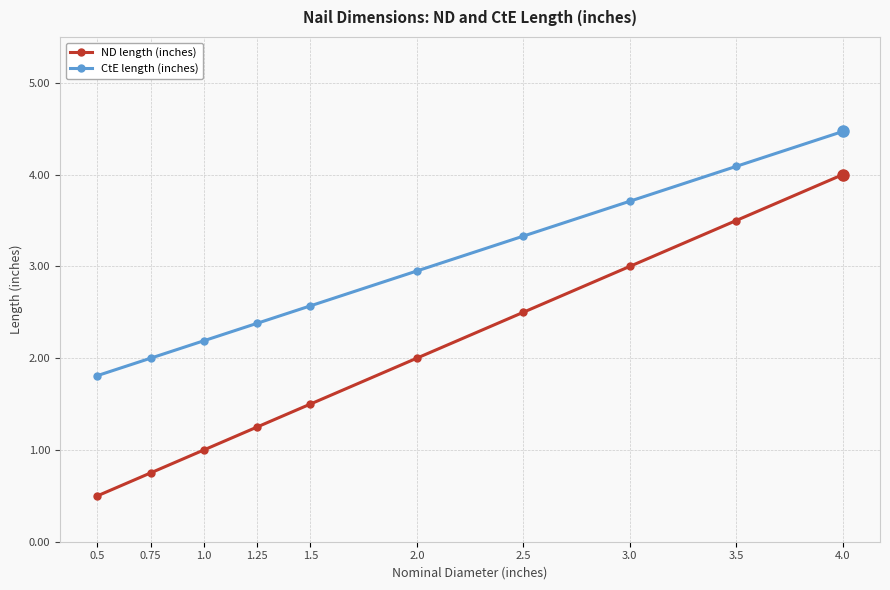

What is the label of the 8th point from the left?

3.0